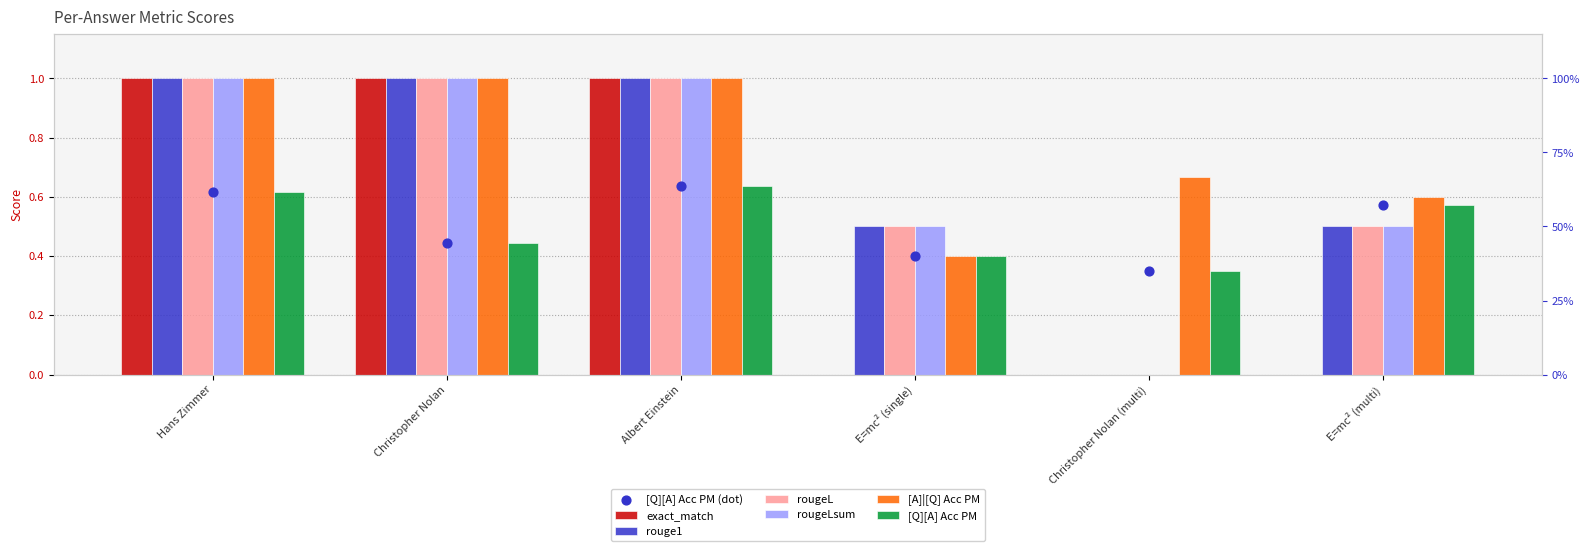

Is the value of [Q][A] Acc PM at Hans Zimmer greater than the value of exact_match at E=mc² (multi)?

Yes